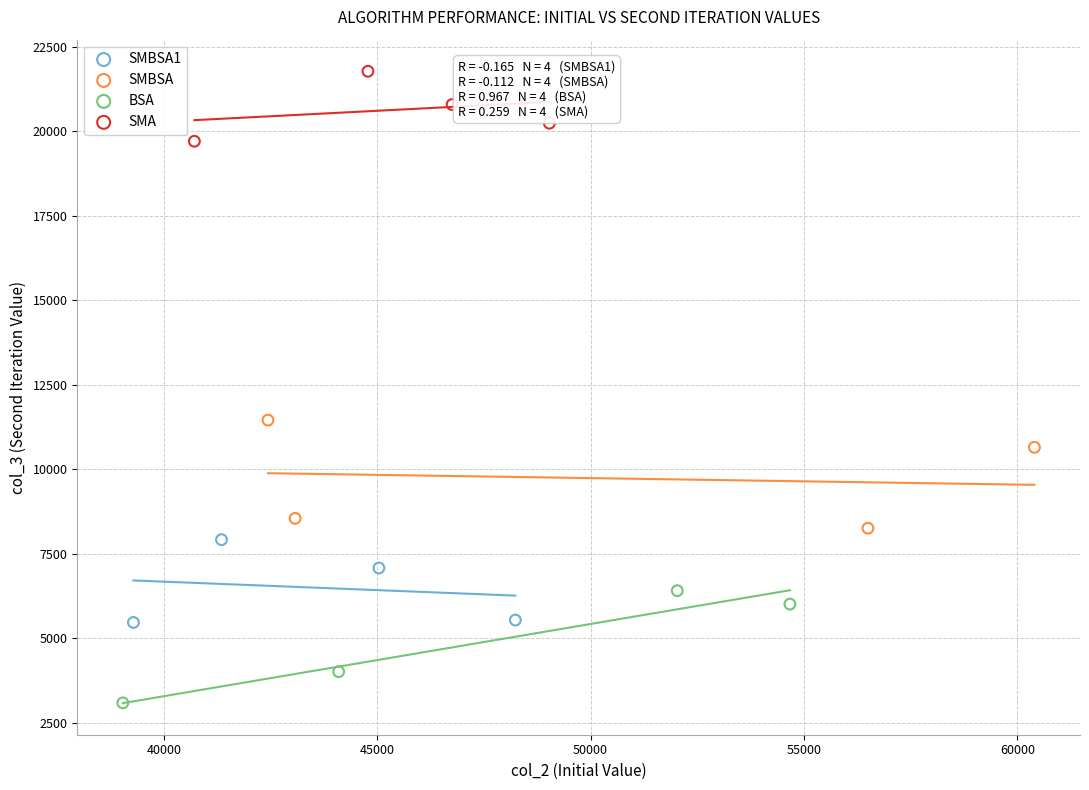

Which series reaches the maximum Y coordinate?

SMA